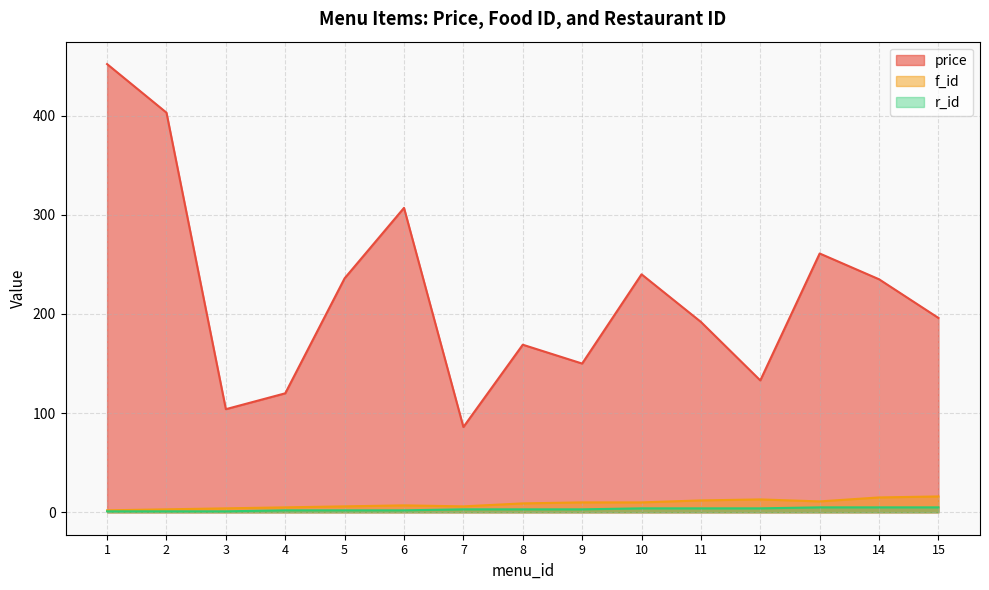

What is the smallest value displayed?

1